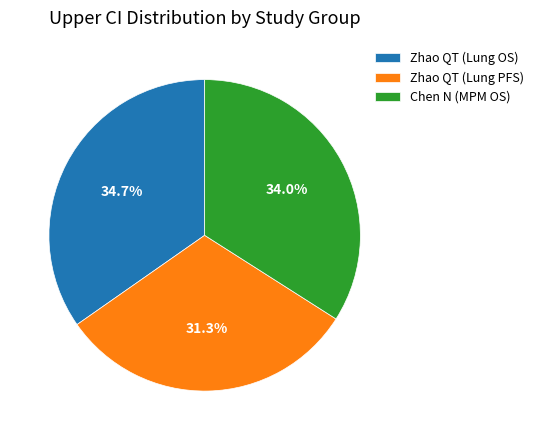

Which slice is the largest?

Zhao QT (Lung OS)